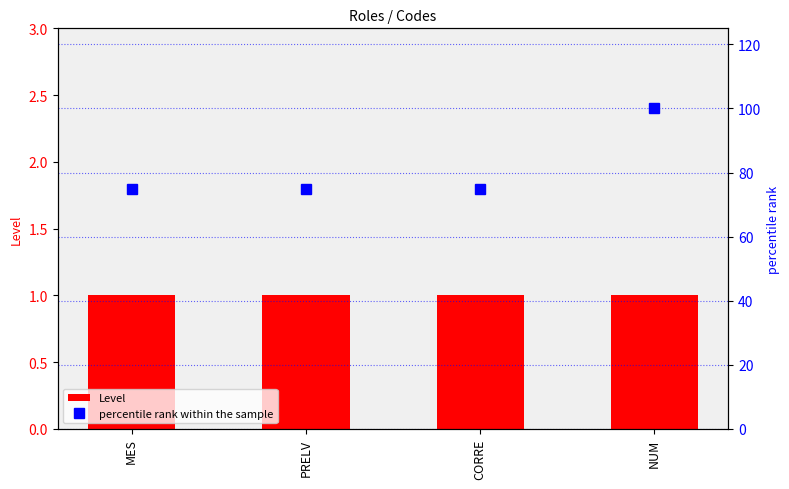

What is the minimum value shown in the chart?

1